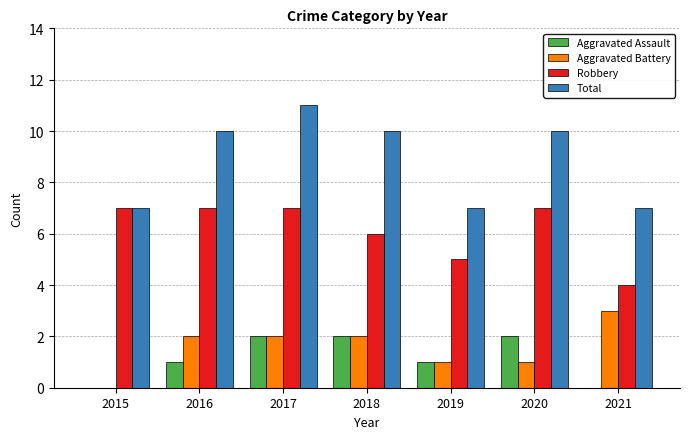

True or false: Total has a value of 10 at 2016.

True